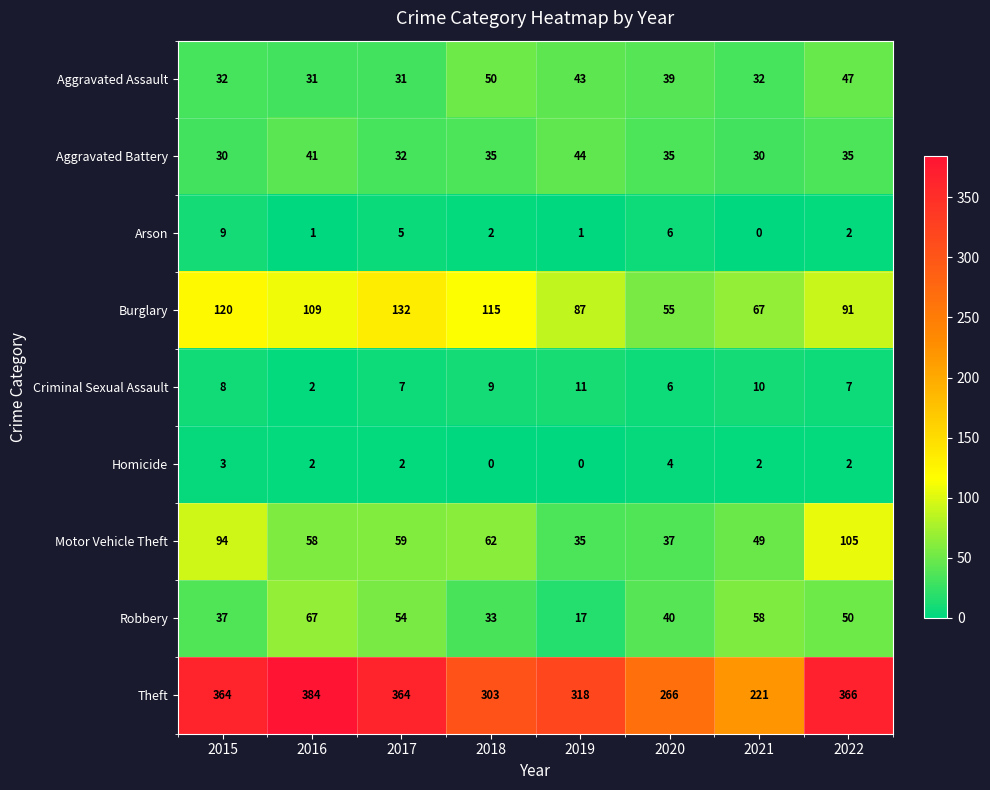

Which series has the largest total across all categories?

Theft